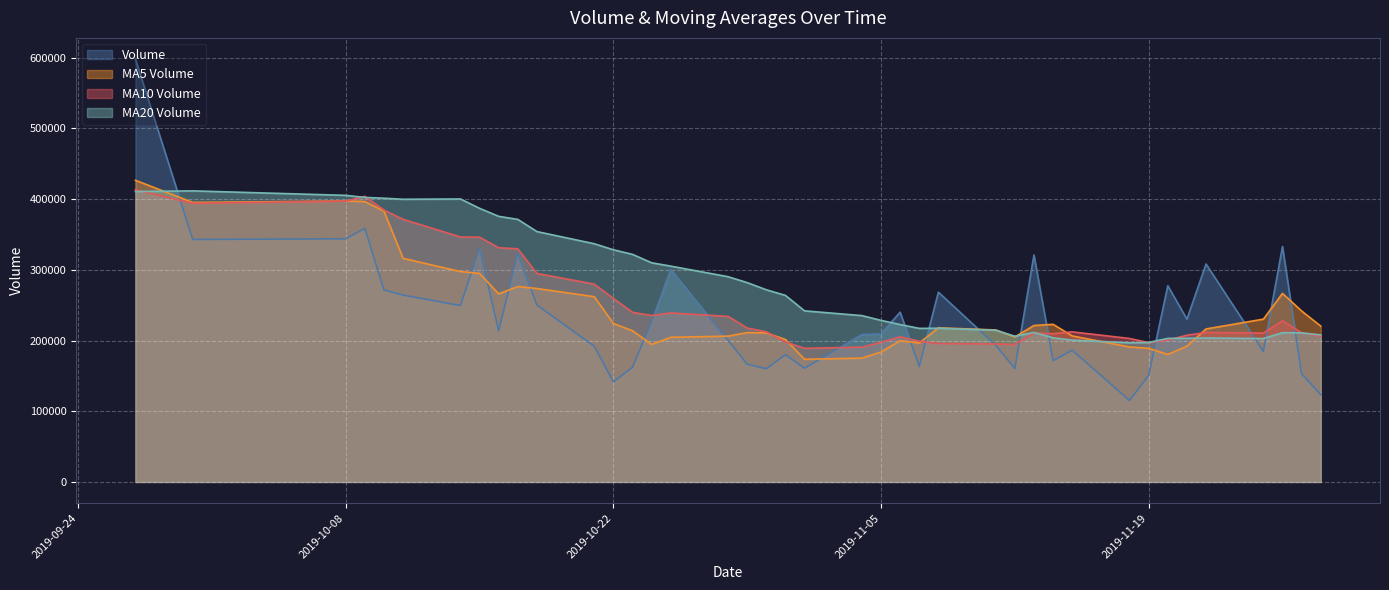

What is the difference between the volume values at 2019-10-14 and 2019-10-23?

87323.5